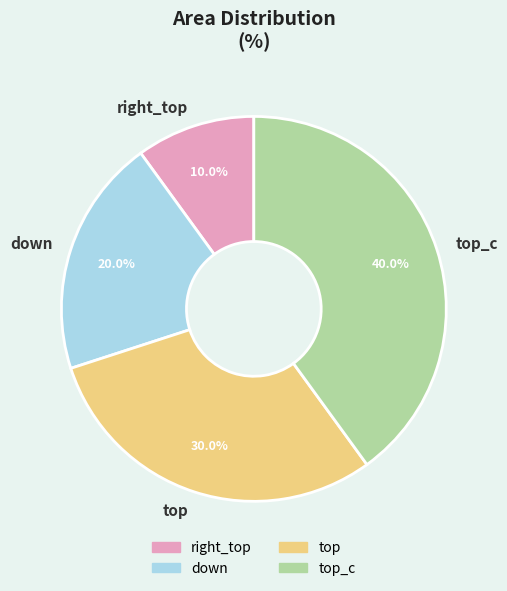

Between top_c and right_top, which is larger?

top_c